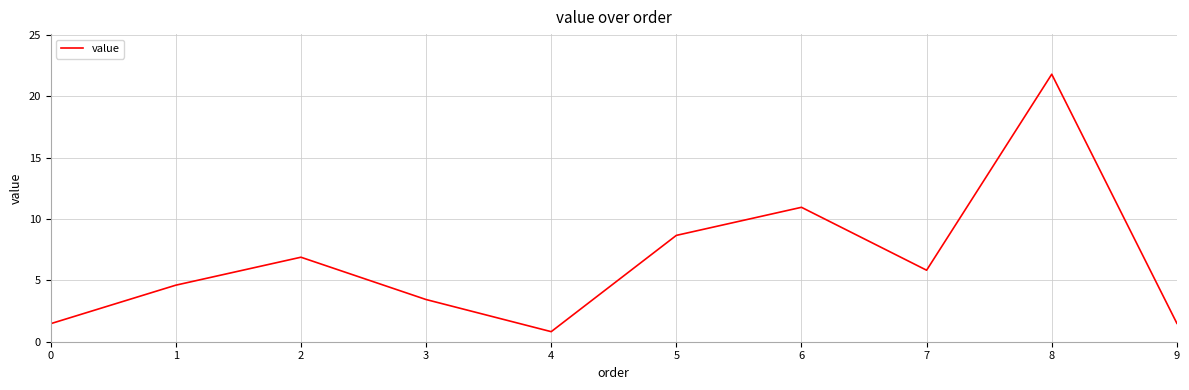

True or false: the data shows 6.1 at 3.

False